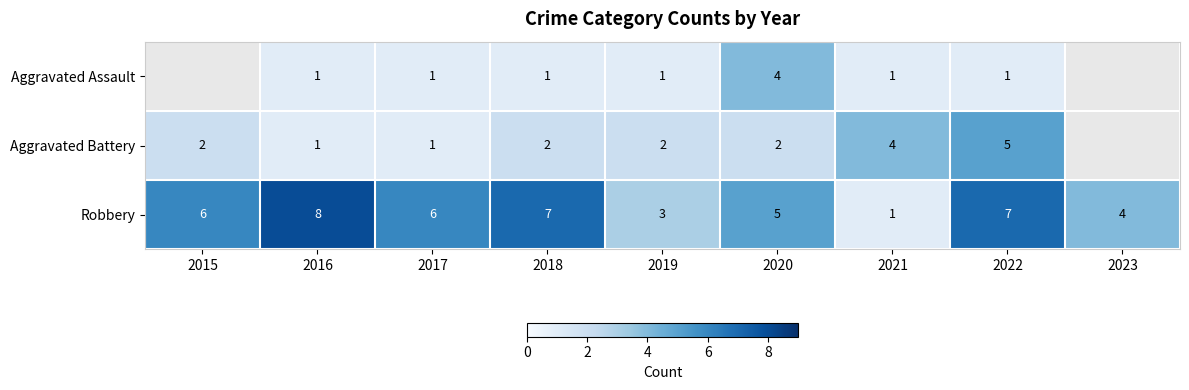

The Aggravated Assault series shows 1.6 at 2021. True or false?

False